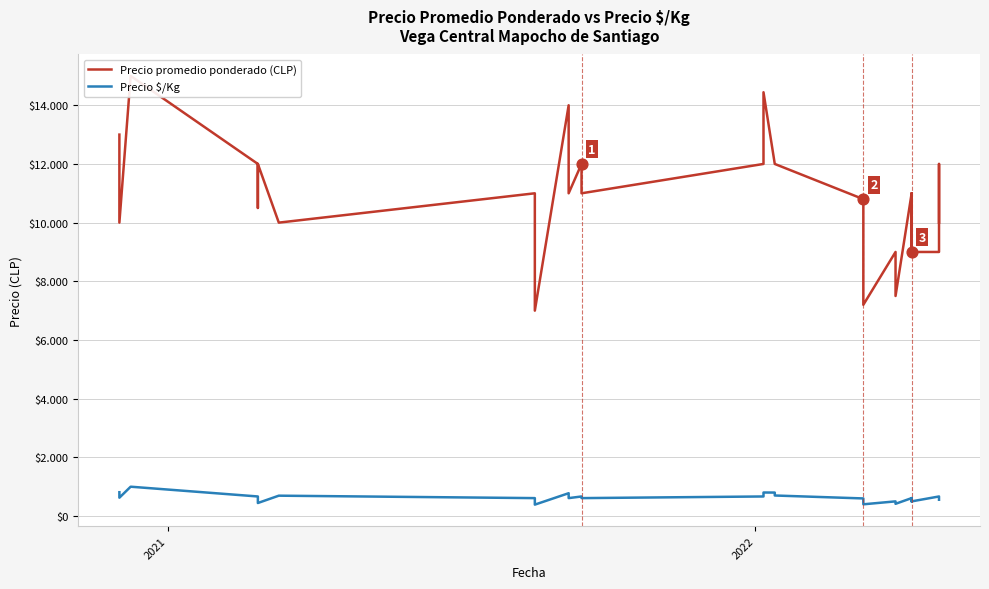

Which series contains the highest Y value?

Precio promedio ponderado (CLP)